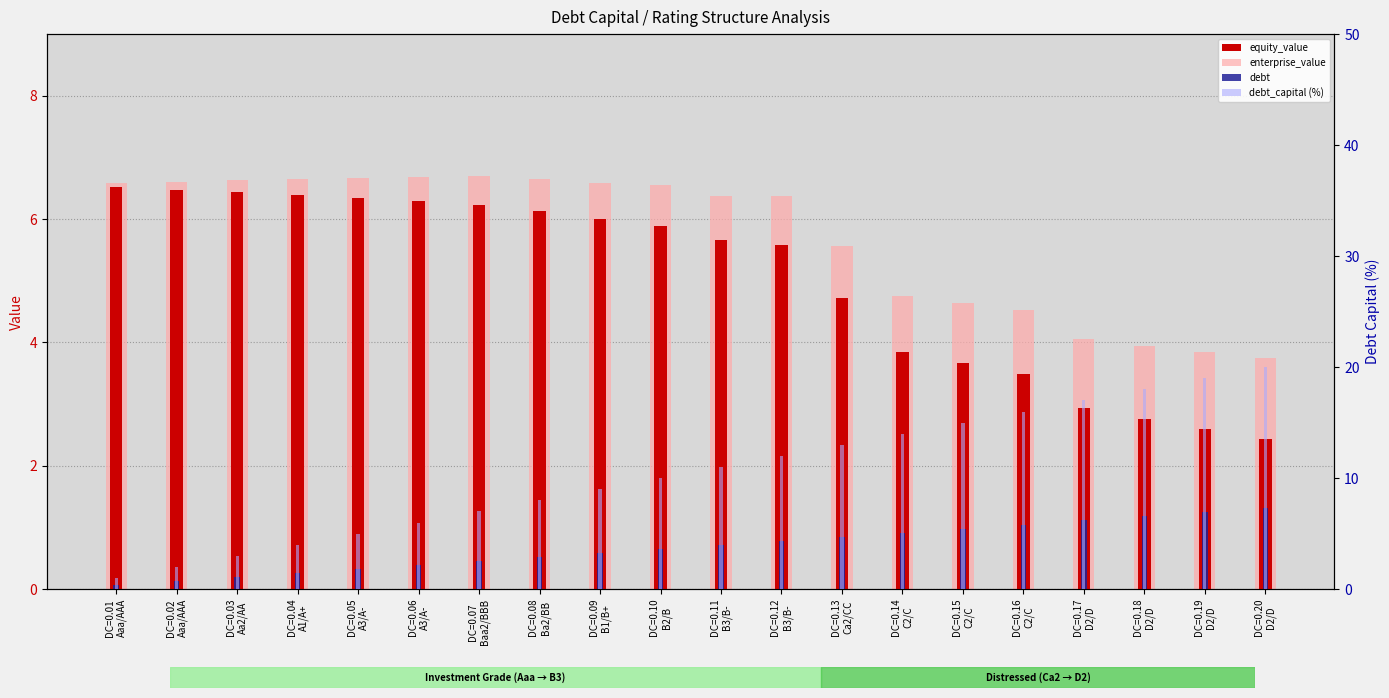

Which series changed the most between DC=0.05
A3/A- and DC=0.13
Ca2/CC?

debt_capital (%)